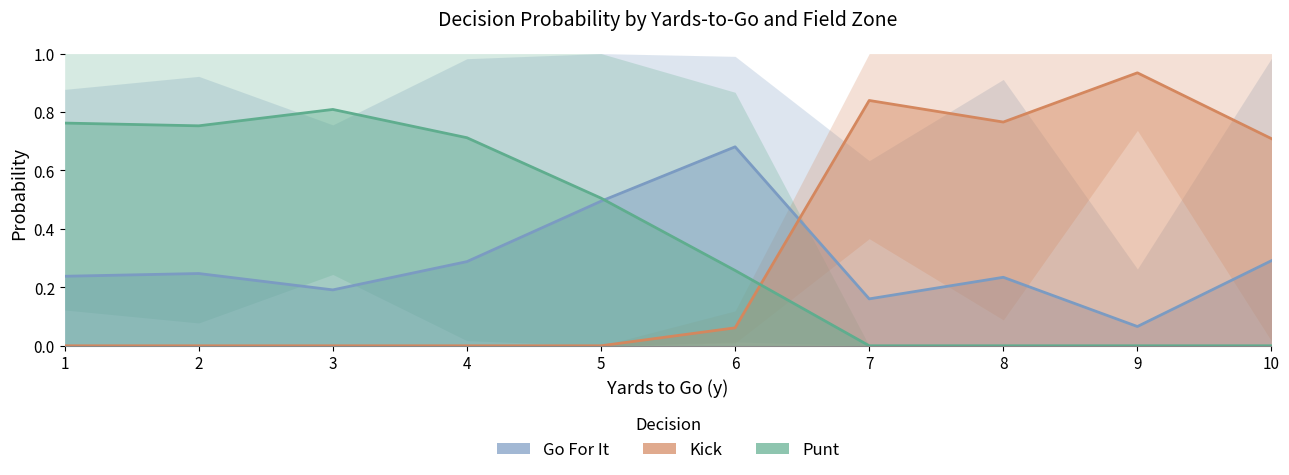

Which series has the largest total across all categories?

punt